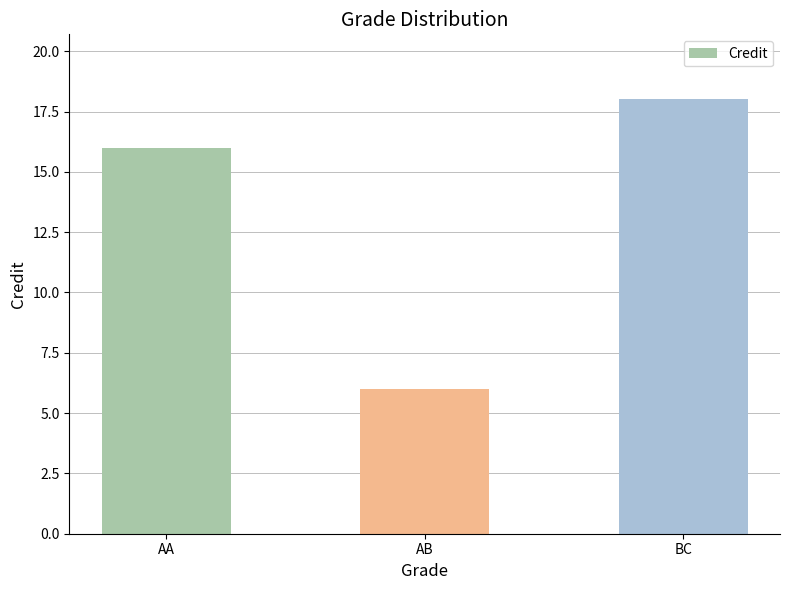

What is the label of the 1st bar from the left?

AA